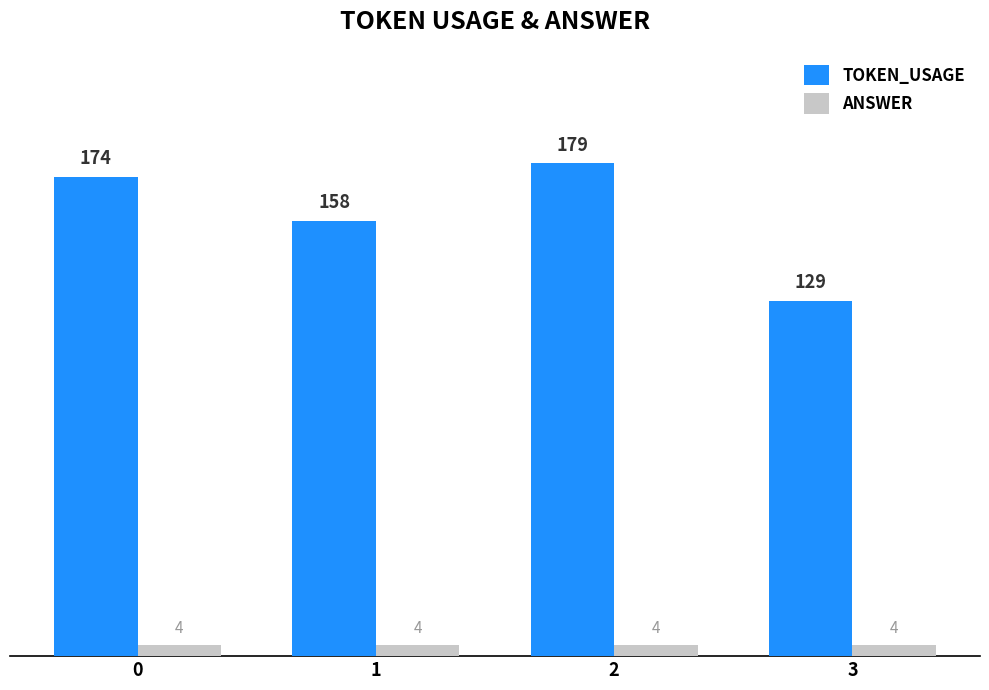

What is the total value across all series at 1?

162